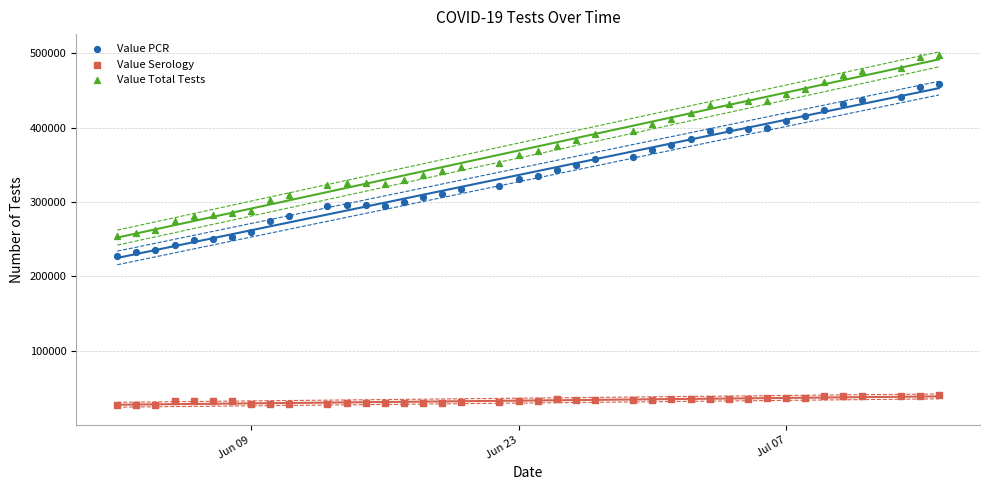

Across all data points, what is the range of Y values (max minus min)?

471650